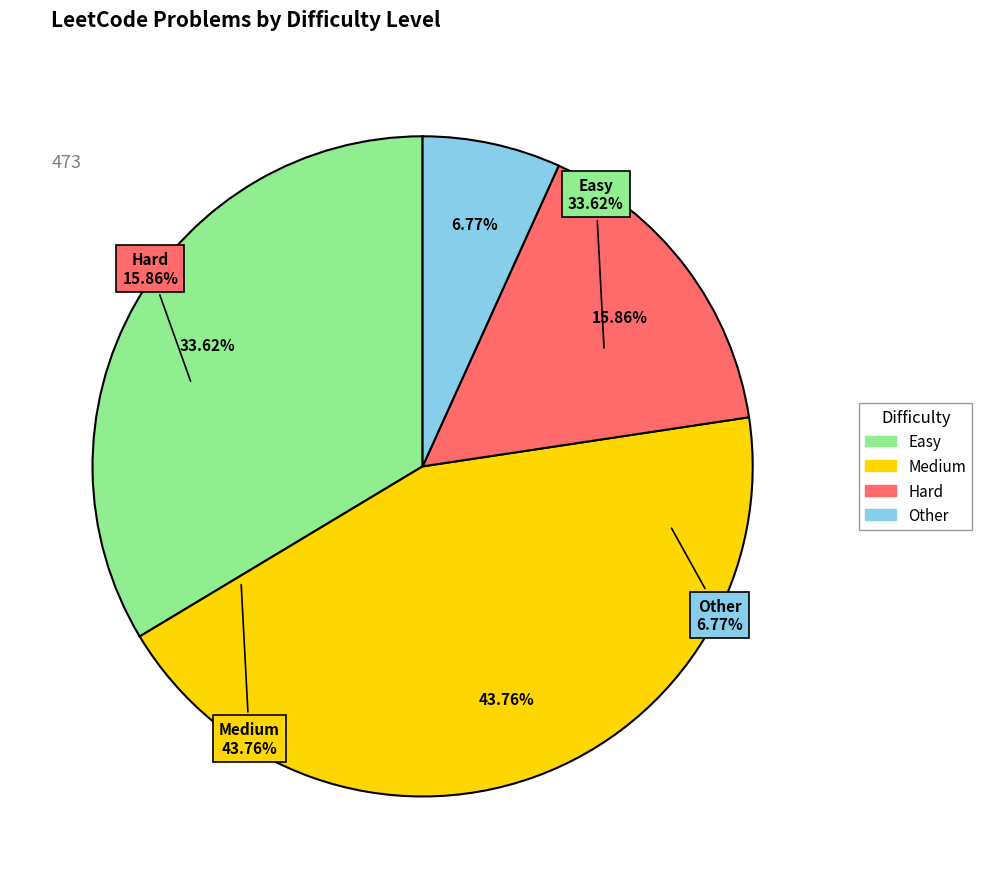

Do Hard and Medium together represent more than half of the pie?

Yes